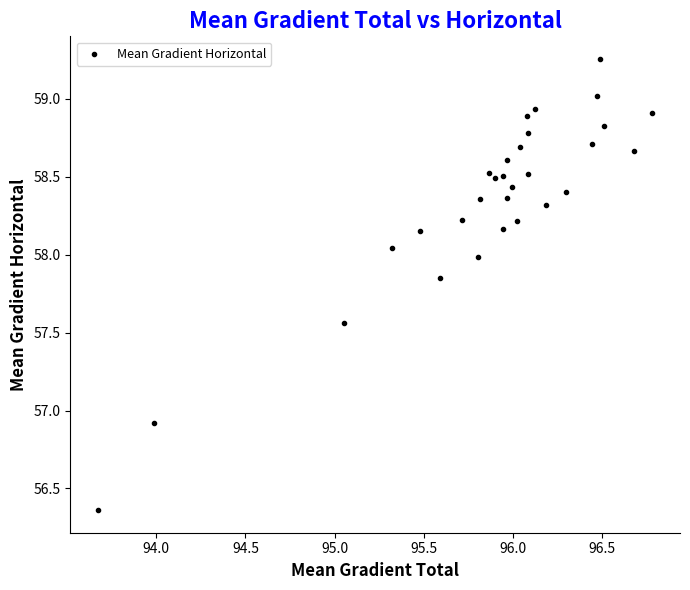

What Y value in the scatter plot is closest to 57?

56.9